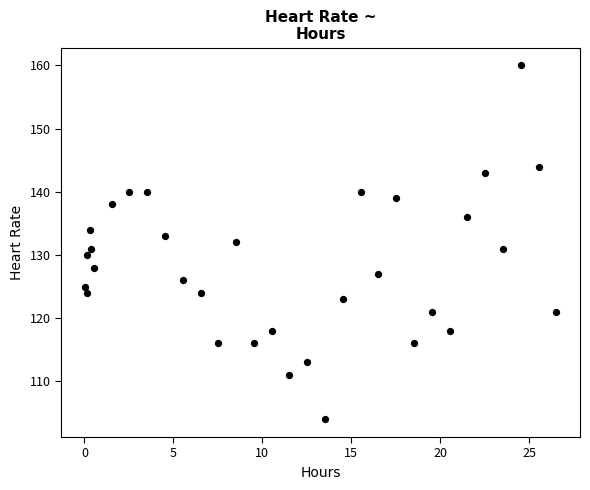

What is the range of Y values (max minus min)?

56